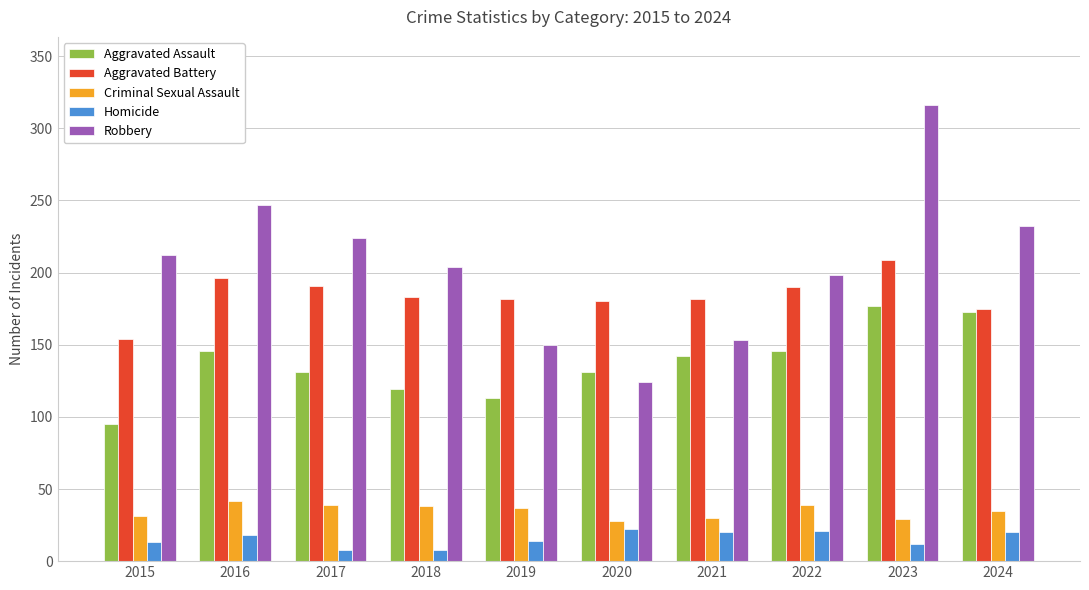

Which series changed the most between 2017 and 2023?

Robbery